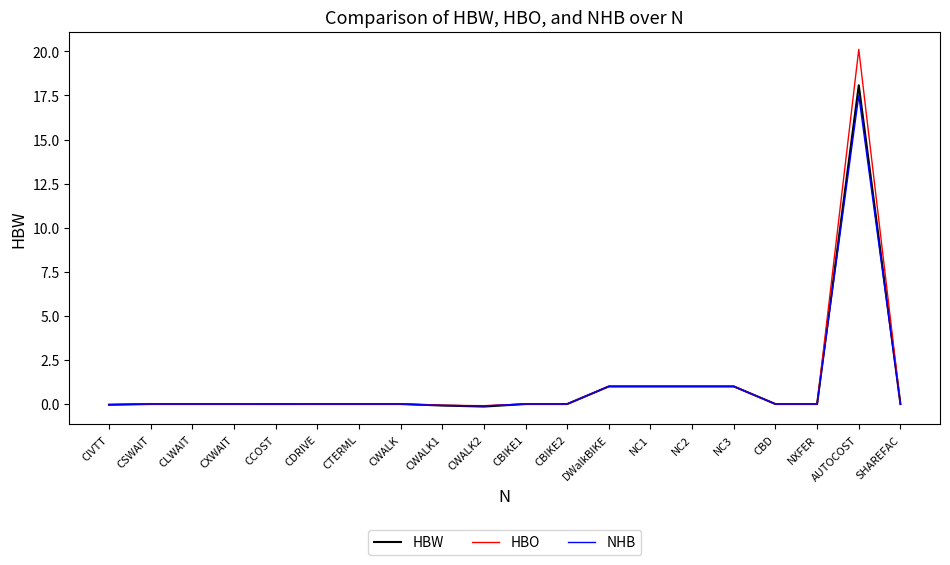

What are all the series names shown in the legend?

HBW, HBO, NHB